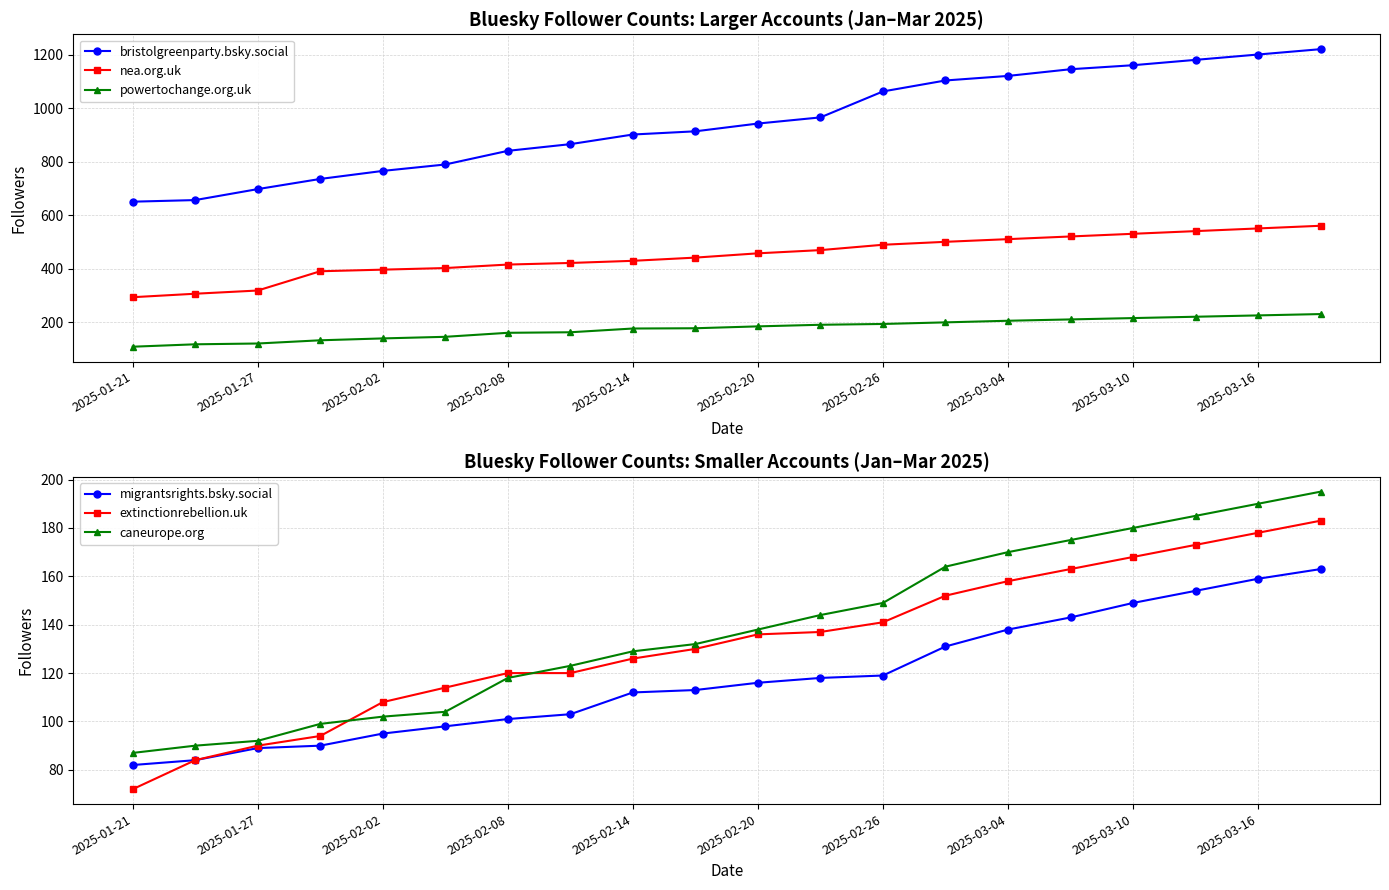

At how many categories does at least one series exceed 1004?

8